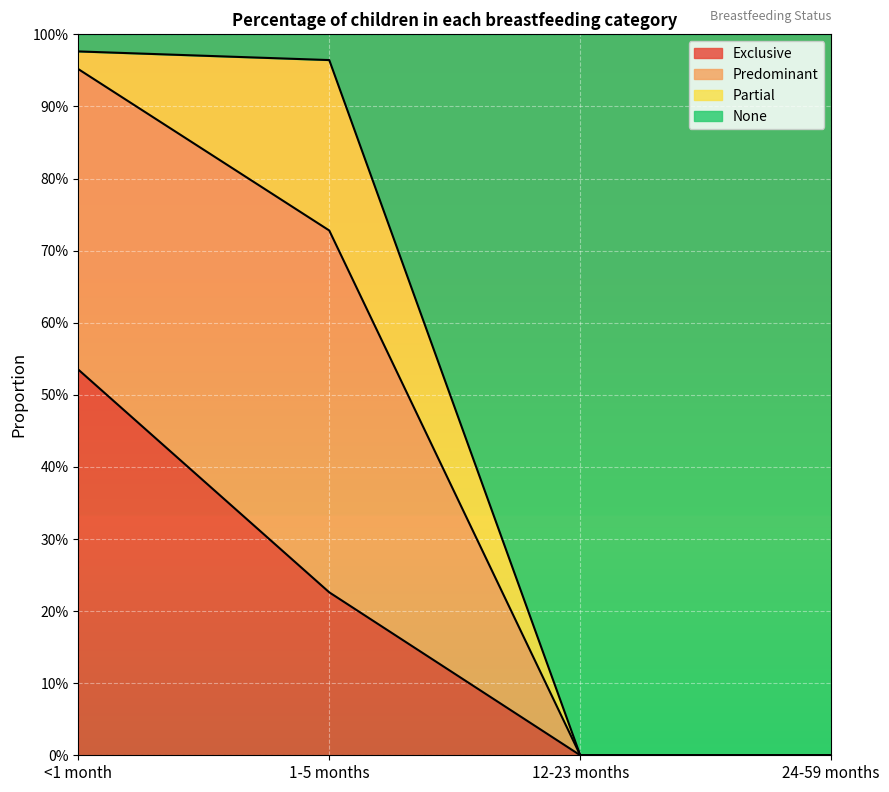

What position from the left is 1-5 months?

2